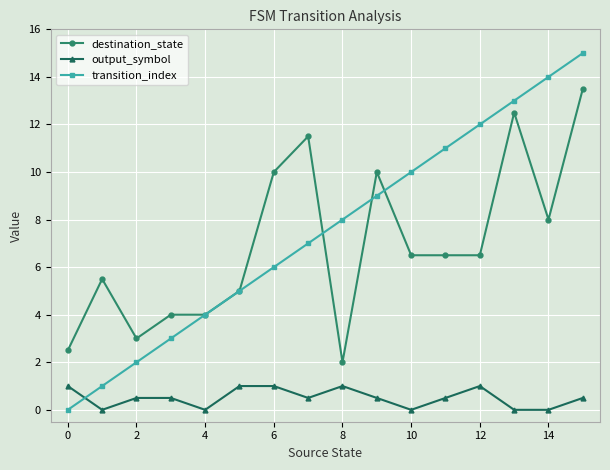

What is the difference between the maximum and second lowest values in the destination_state series?

11.0